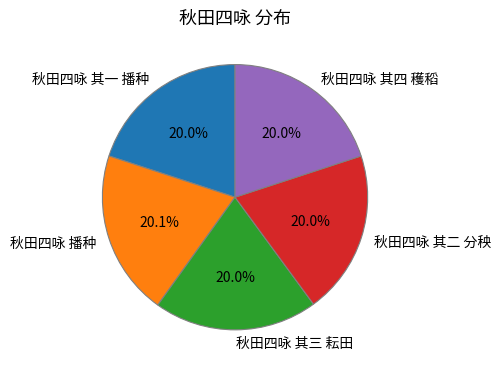

The 秋田四咏 其一 播种 slice represents 20% of the pie. True or false?

True